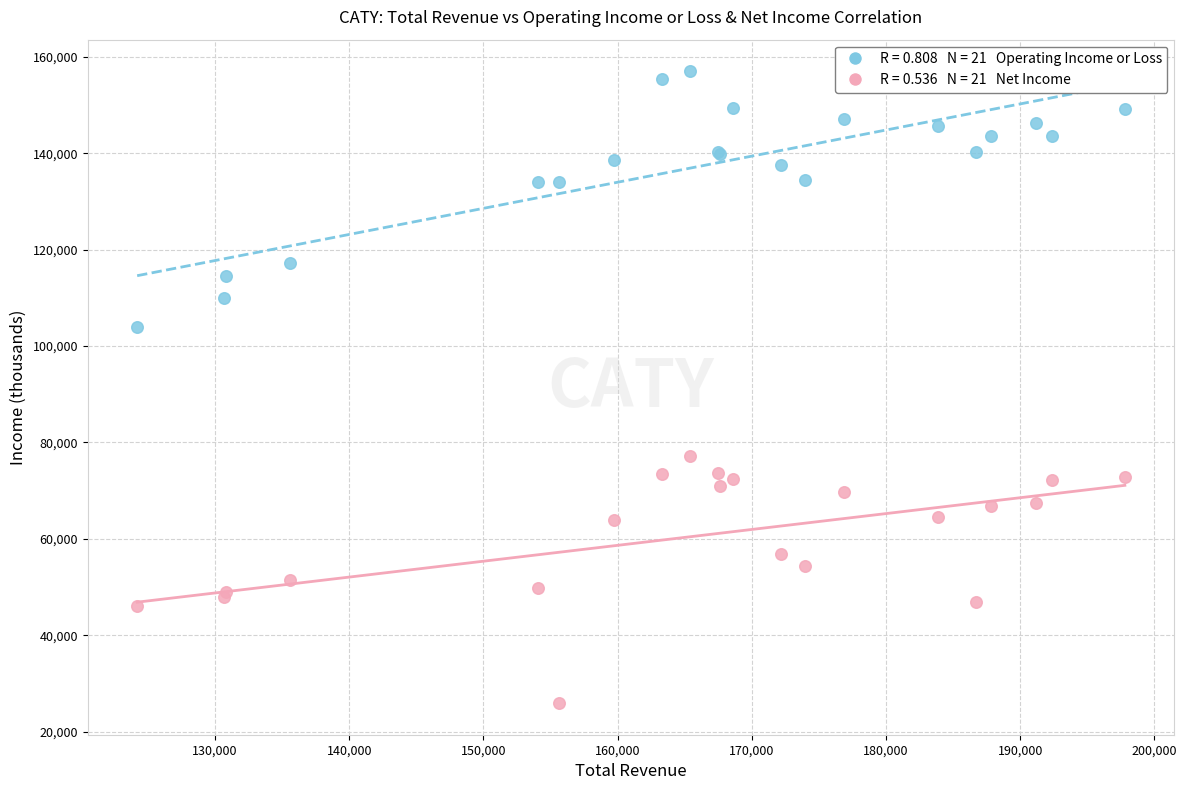

Across all series, what Y value is closest to 91450?

103900